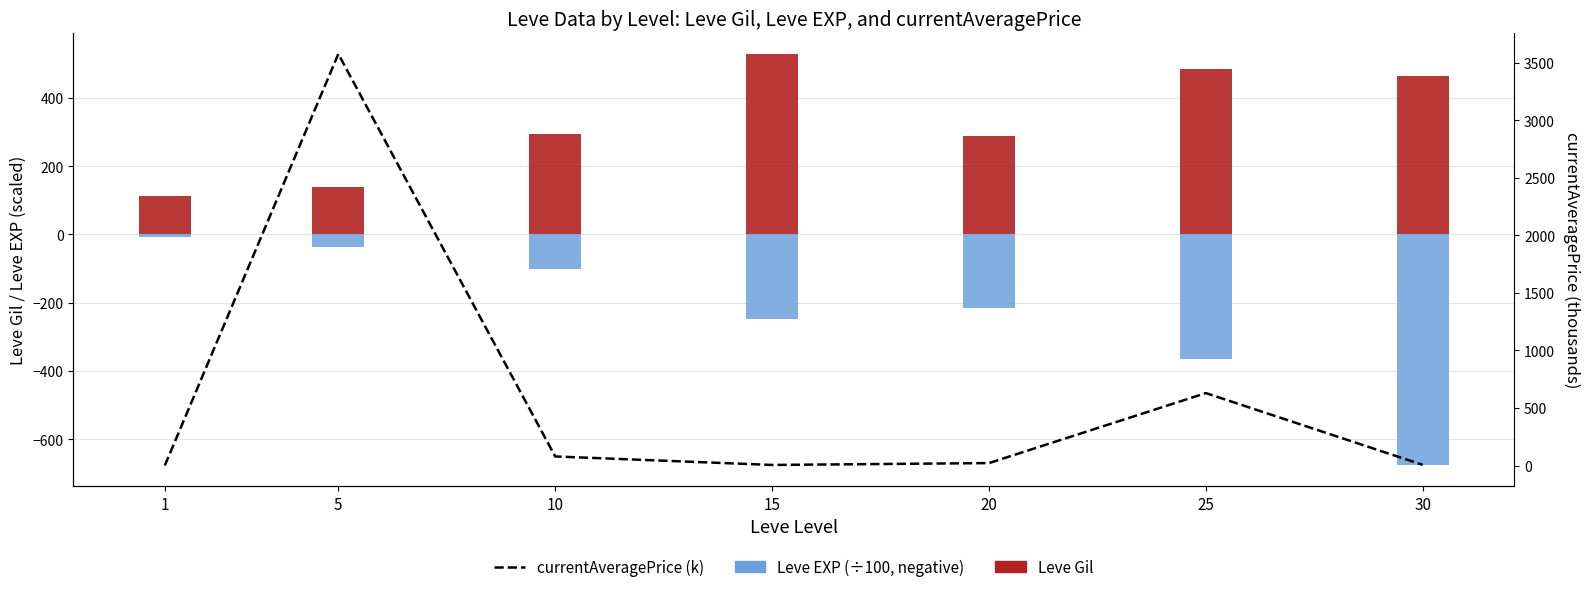

List the series in order of their overall mean, highest first.

currentAveragePrice (k), Leve Gil, Leve EXP